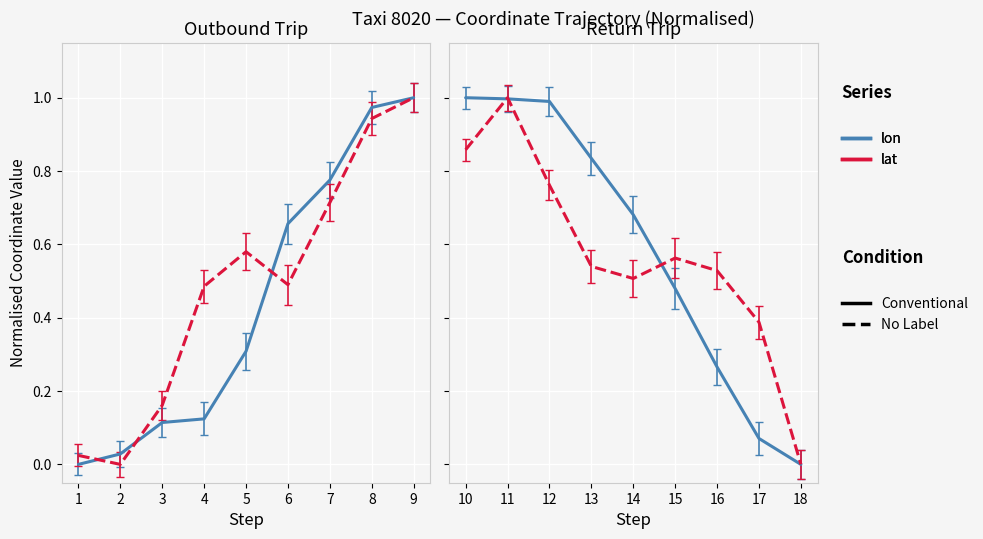

How many distinct data groups are displayed?

4